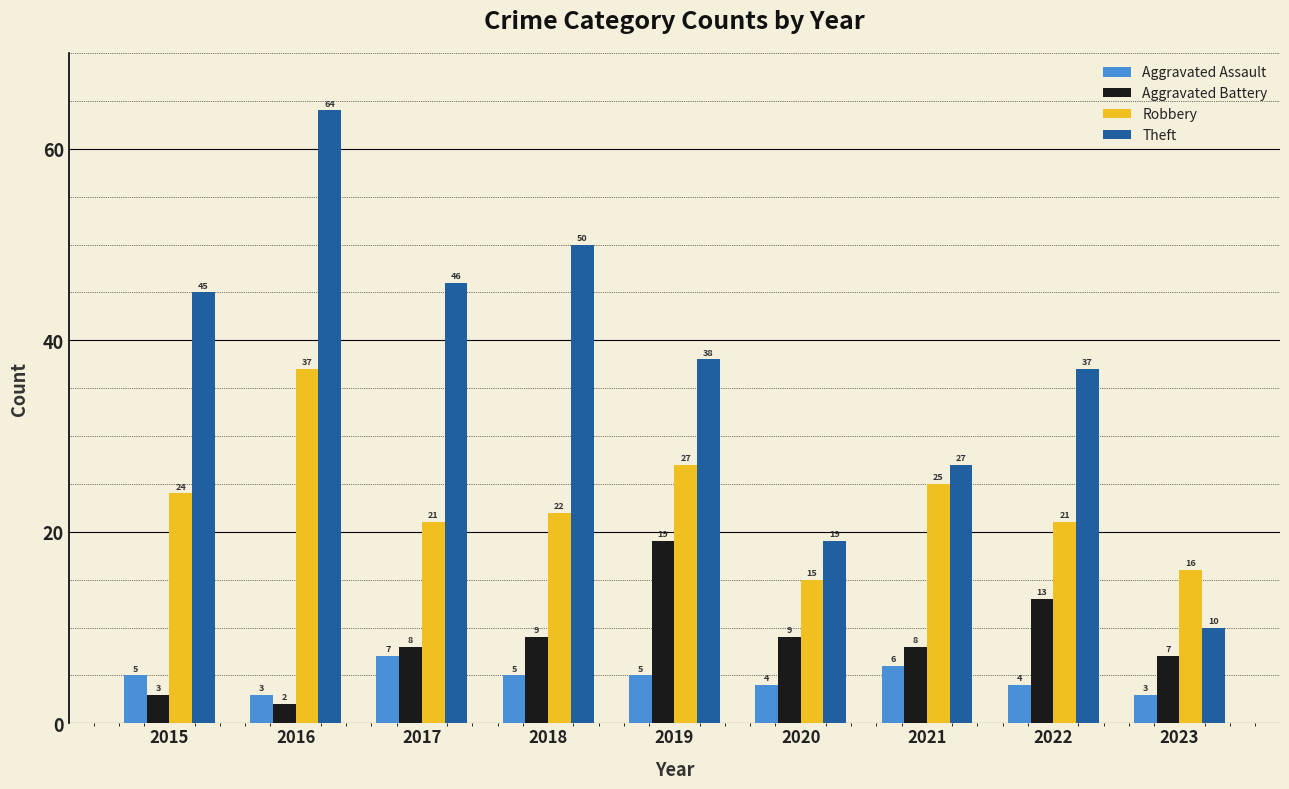

What is the total value across all series at 2020?

47